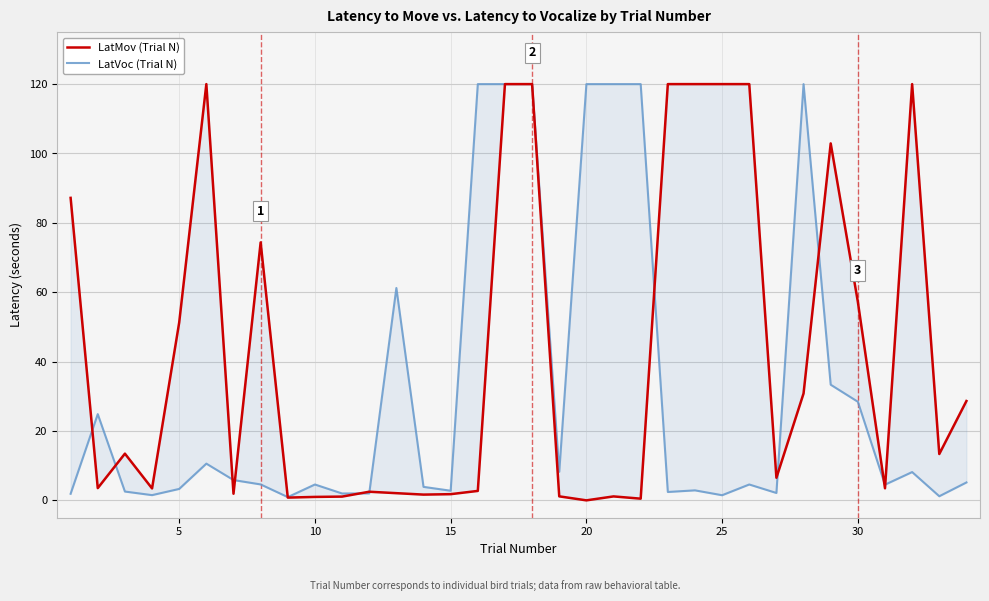

How many interior local valleys does the LatVoc (Trial N) series have?

10